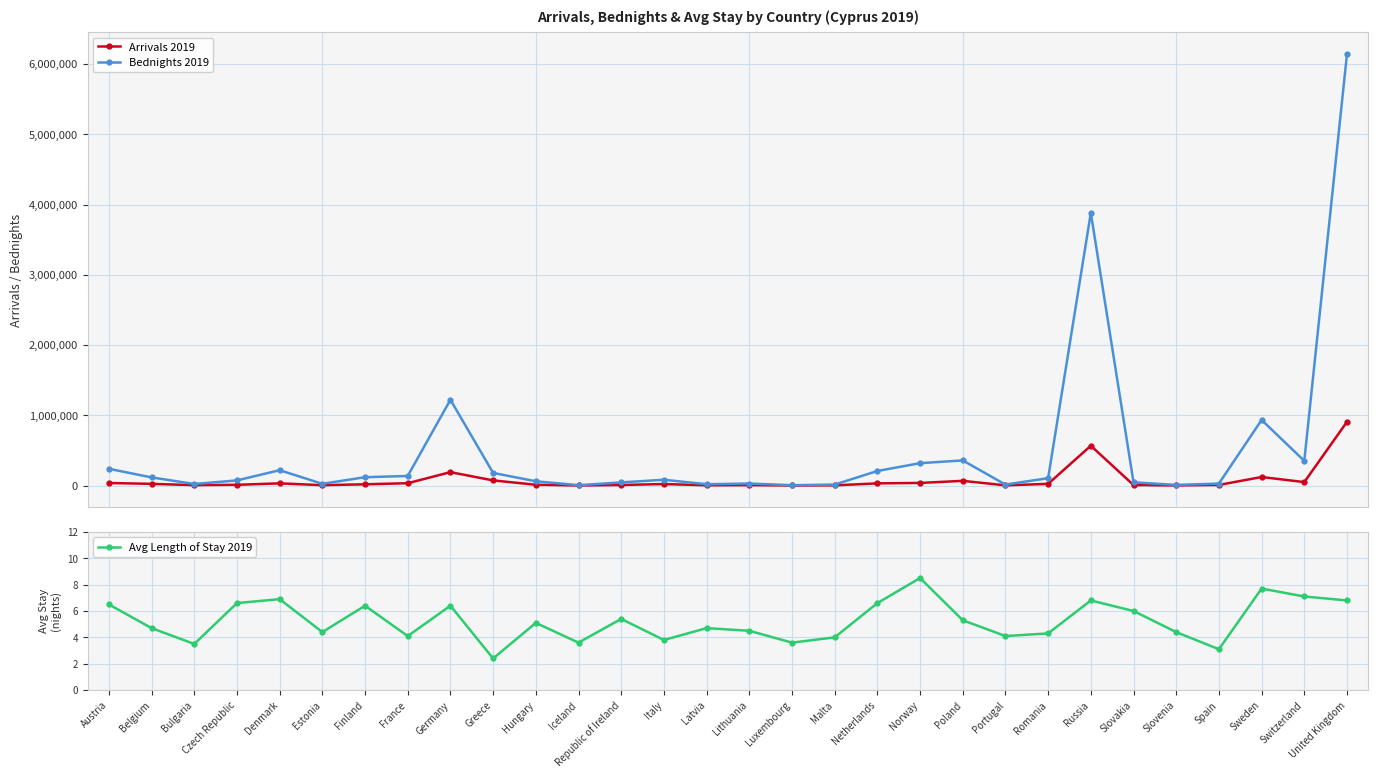

True or false: Avg Length of Stay 2019 and Arrivals 2019 intersect in this chart.

False